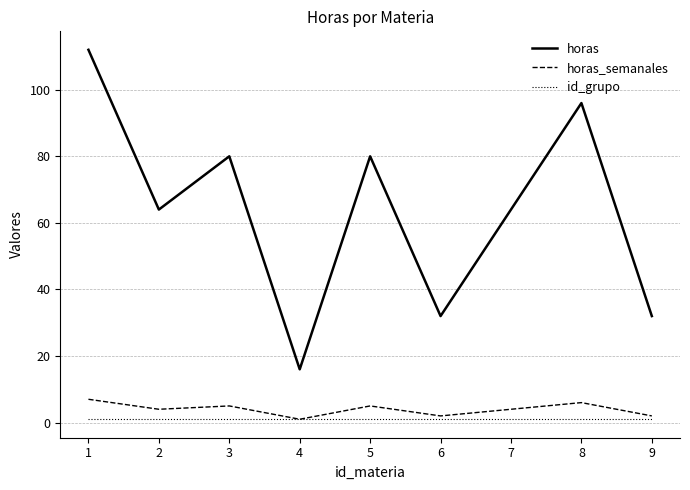

At how many categories does at least one series exceed 84?

2